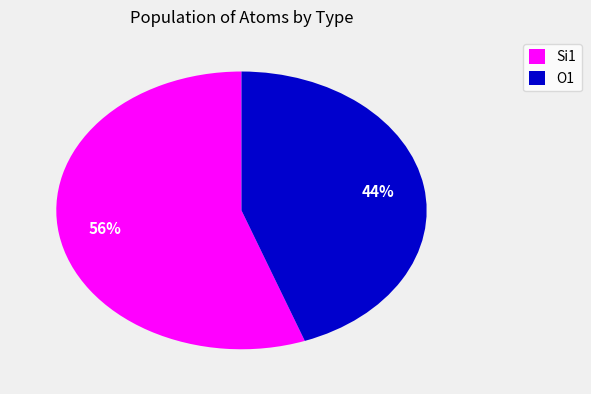

Is Si1 the majority of the pie?

Yes